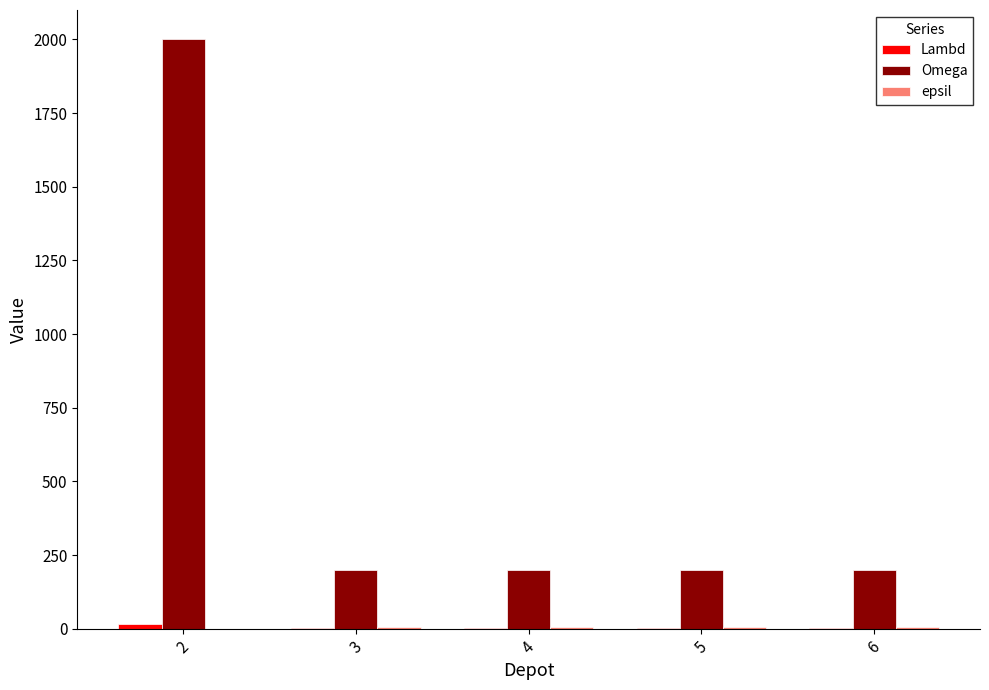

Which series has the largest total across all categories?

Omega